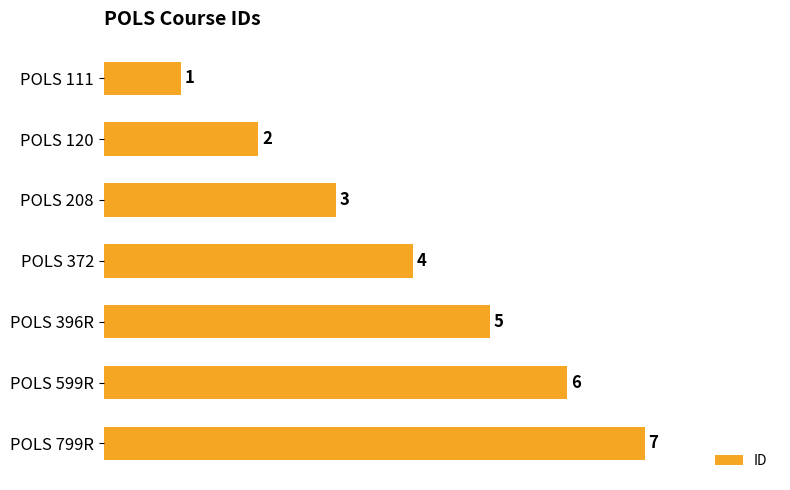

What is the difference between the maximum and minimum values?

6